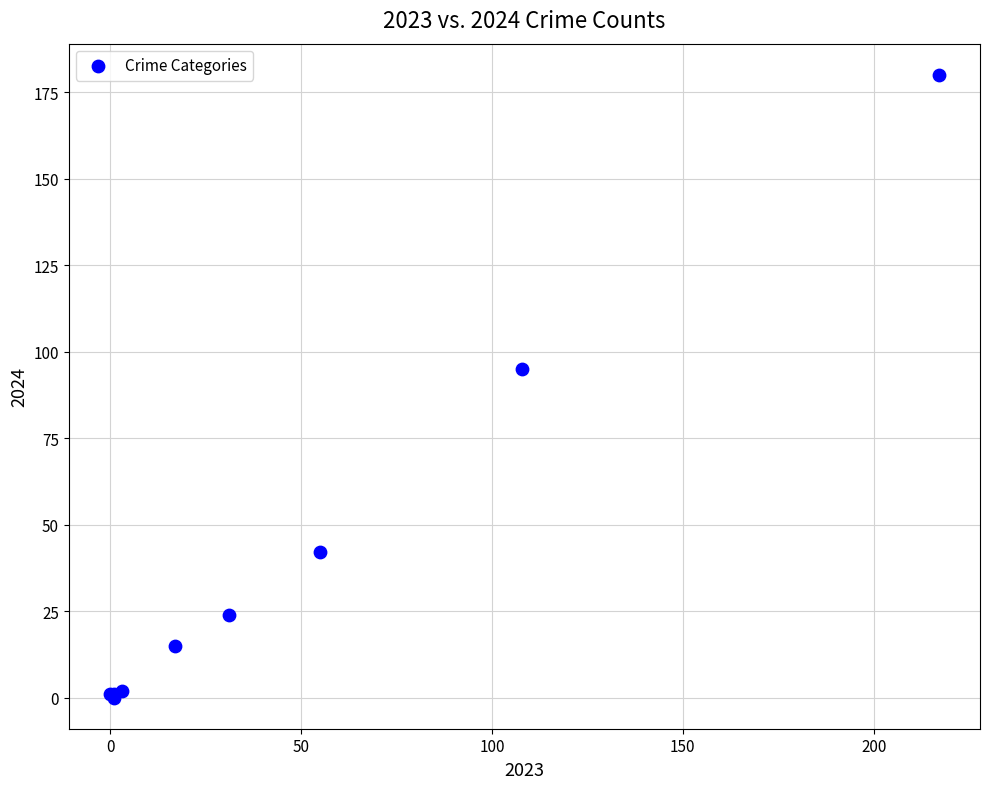

What Y value in the scatter plot is closest to 90?

95